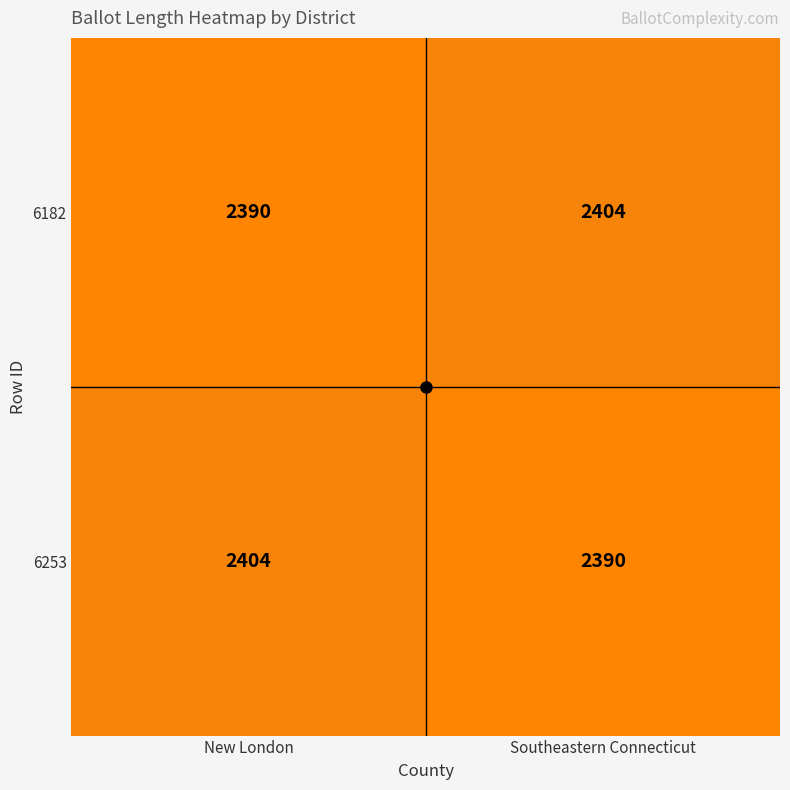

Count the number of data series in this chart.

2